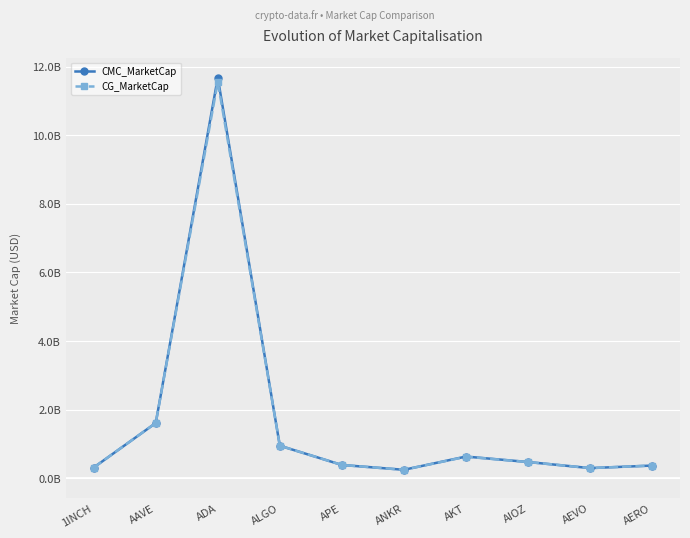

At which category does CG_MarketCap reach its first local peak?

ADA